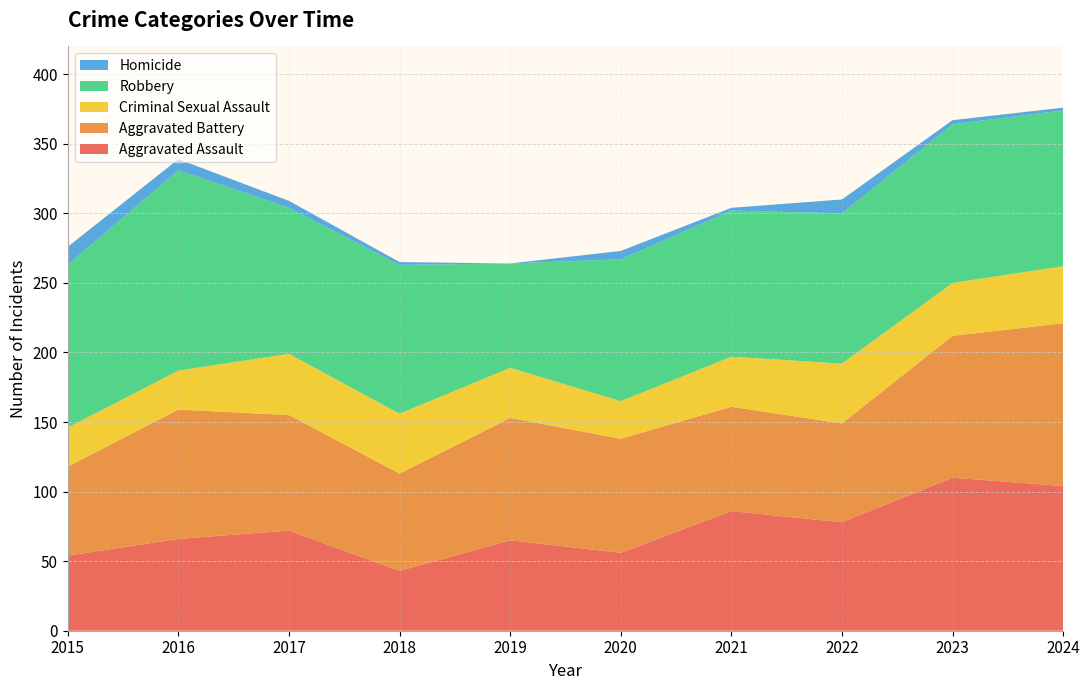

Reading right to left, extract all data points from this chart.

Aggravated Assault: 104	110	78	86	56	65	43	72	66	54
Aggravated Battery: 117	102	71	75	82	88	70	83	93	64
Criminal Sexual Assault: 41	38	43	36	27	36	43	44	28	28
Robbery: 112	114	108	105	102	75	107	105	144	117
Homicide: 2	3	10	2	6	0	2	5	8	13